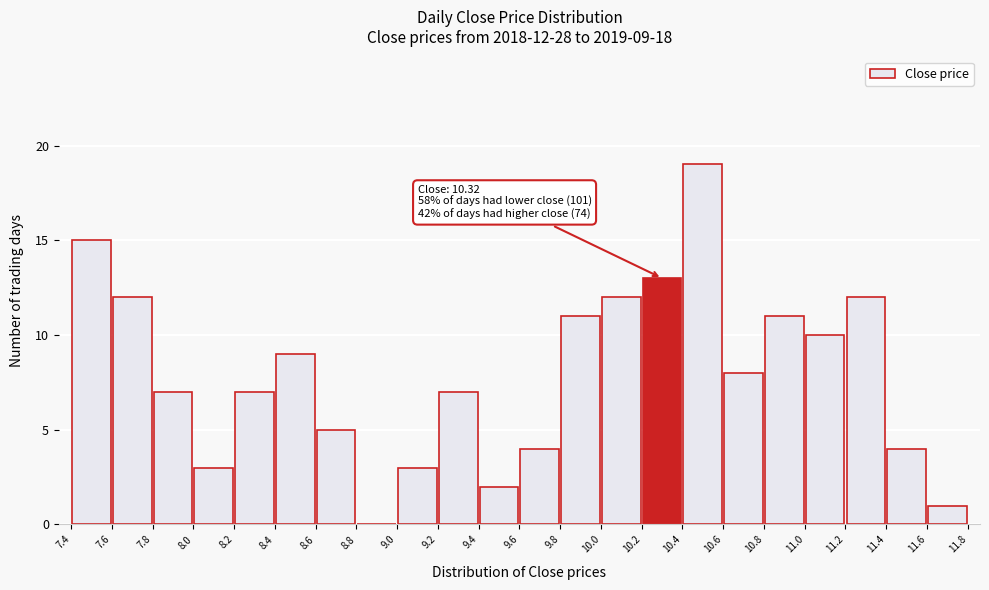

Which range on the x-axis has the tallest bar?

10.4 to 10.6